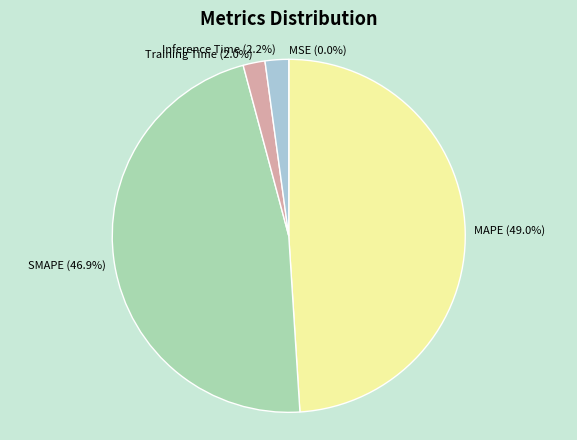

The SMAPE slice represents 54% of the pie. True or false?

False